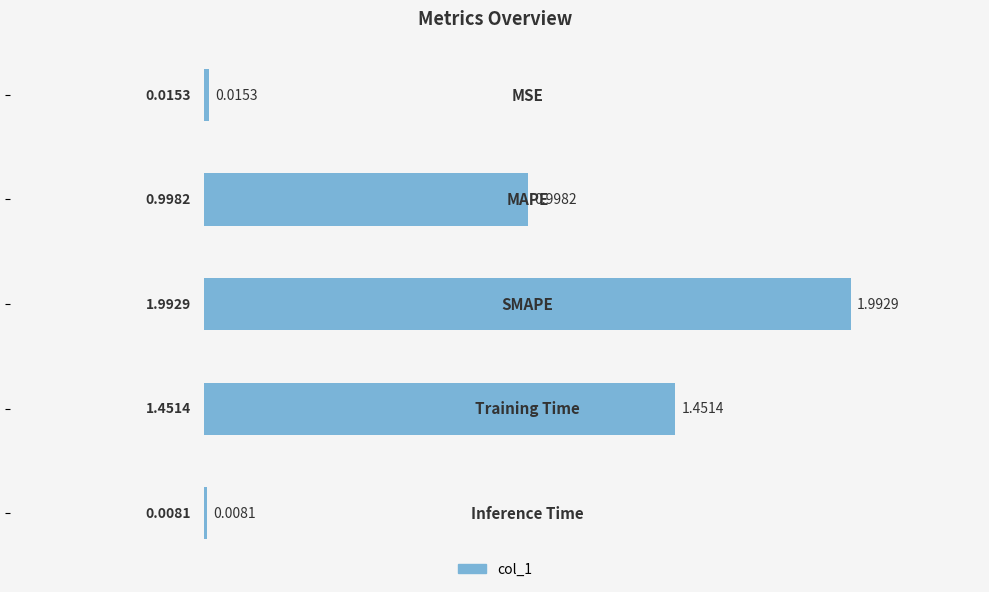

What is the sum of all values?

4.5